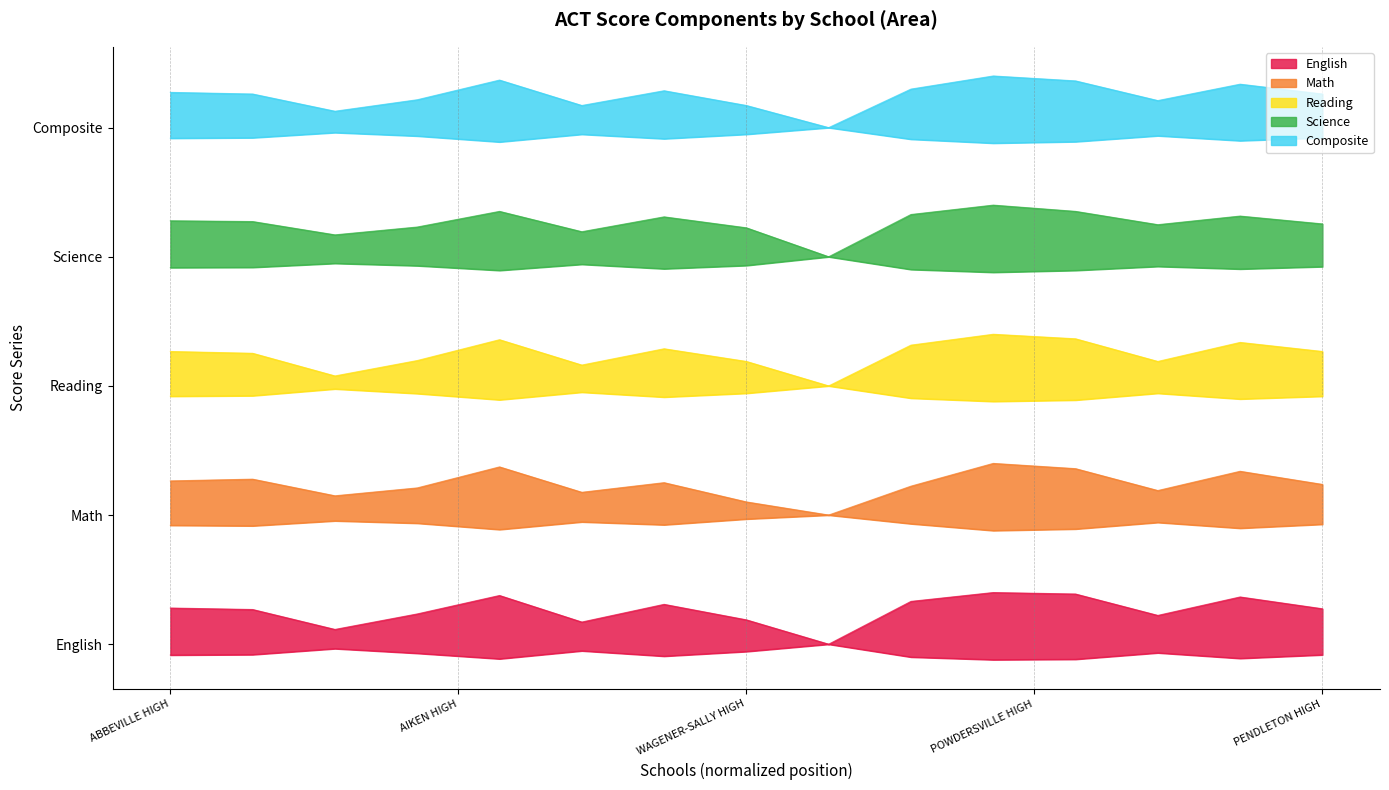

How many lines are shown in the chart?

5